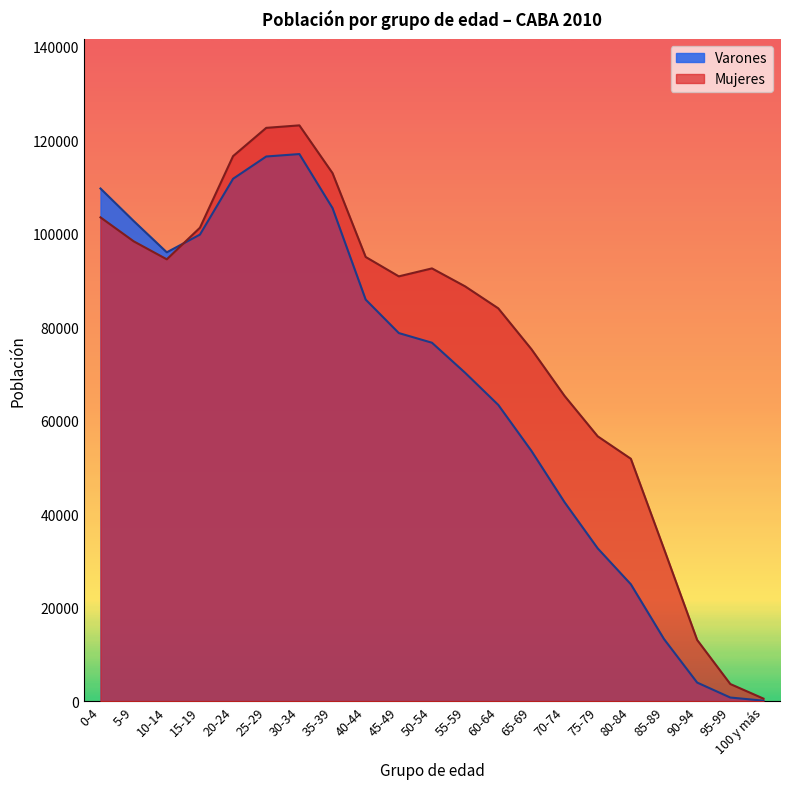

Reading right to left, extract all data points from this chart.

Mujeres: 100 y más=546	95-99=3666	90-94=13091	85-89=32565	80-84=51842	75-79=56642	70-74=65286	65-69=75282	60-64=84016	55-59=88716	50-54=92557	45-49=90855	40-44=95002	35-39=112931	30-34=123148	25-29=122615	20-24=116572	15-19=101258	10-14=94500	5-9=98354	0-4=103471
Varones: 100 y más=104	95-99=772	90-94=3976	85-89=13286	80-84=24999	75-79=32679	70-74=42547	65-69=53532	60-64=63364	55-59=70233	50-54=76659	45-49=78726	40-44=85885	35-39=105455	30-34=117011	25-29=116490	20-24=111726	15-19=99784	10-14=95994	5-9=102701	0-4=109643